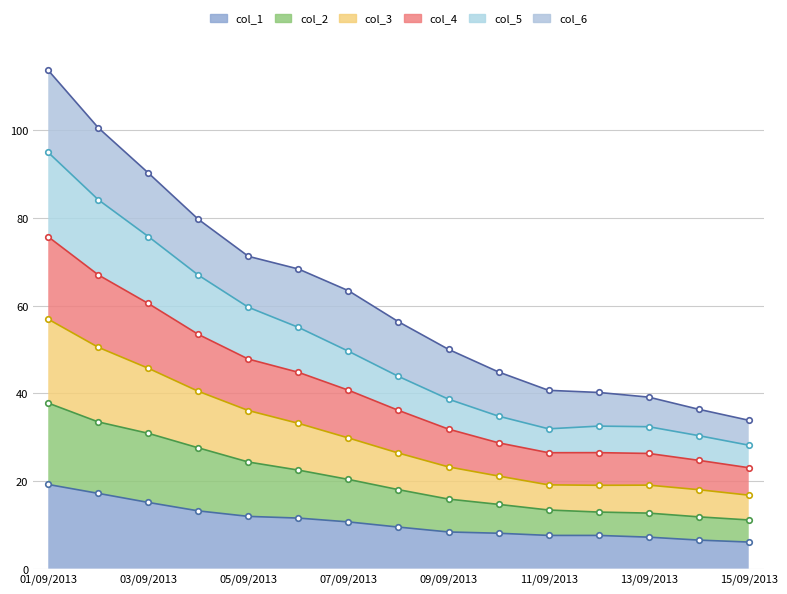

What is the minimum value for col_1?

6.1